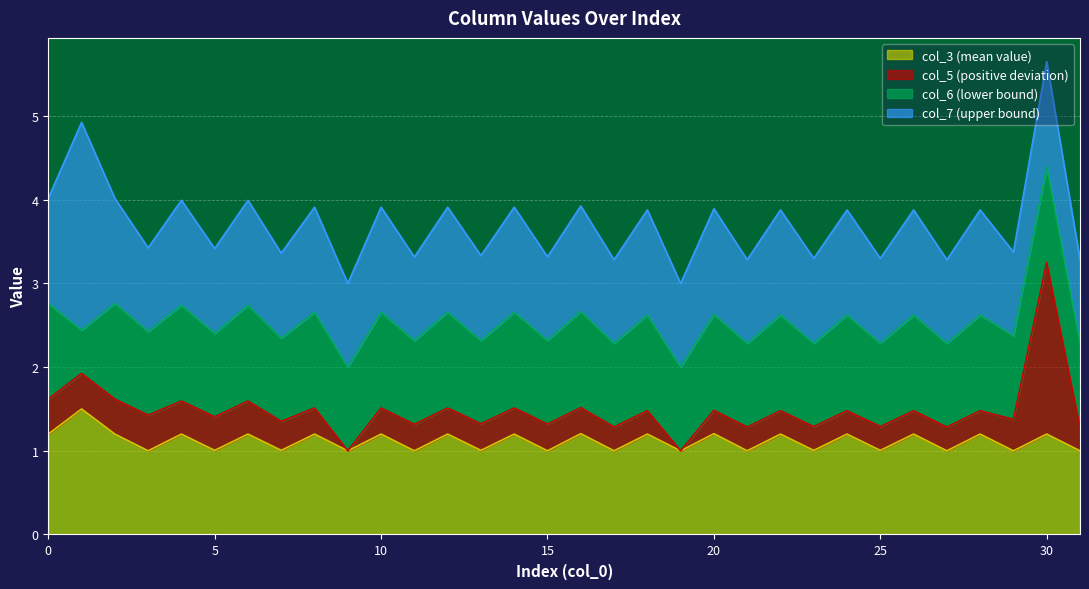

At which category does col_3 reach its first local valley?

3